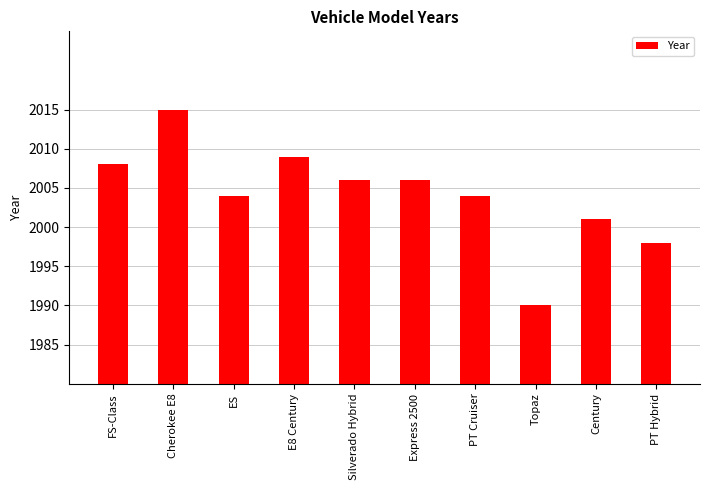

True or false: the data shows 604 at Cherokee E8.

False